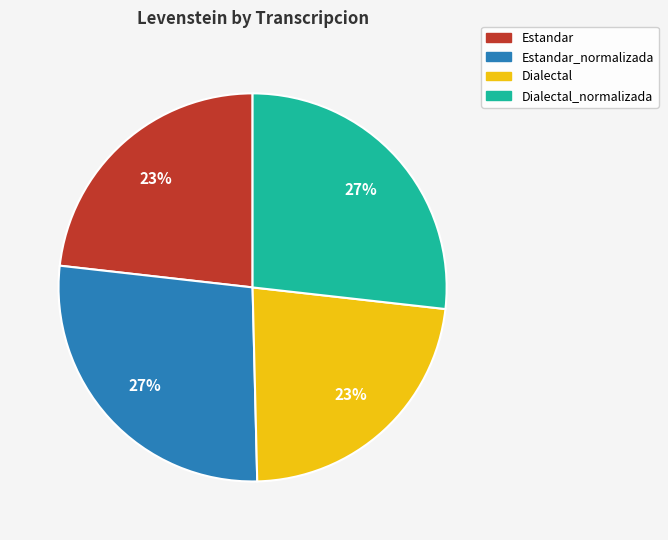

To the nearest percent, what is the average slice percentage?

25%